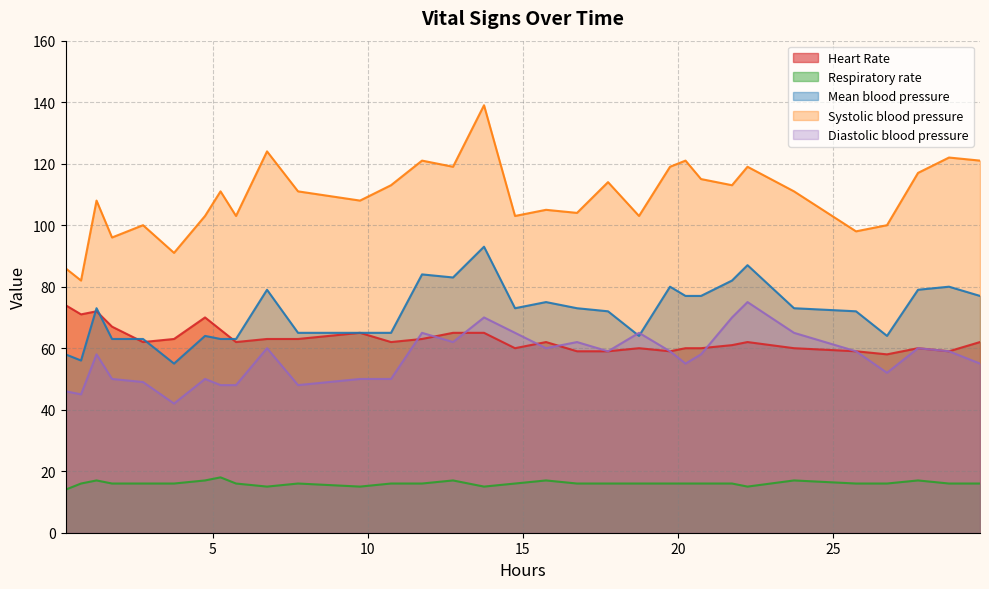

True or false: Systolic blood pressure has more than 0 interior local peaks.

True